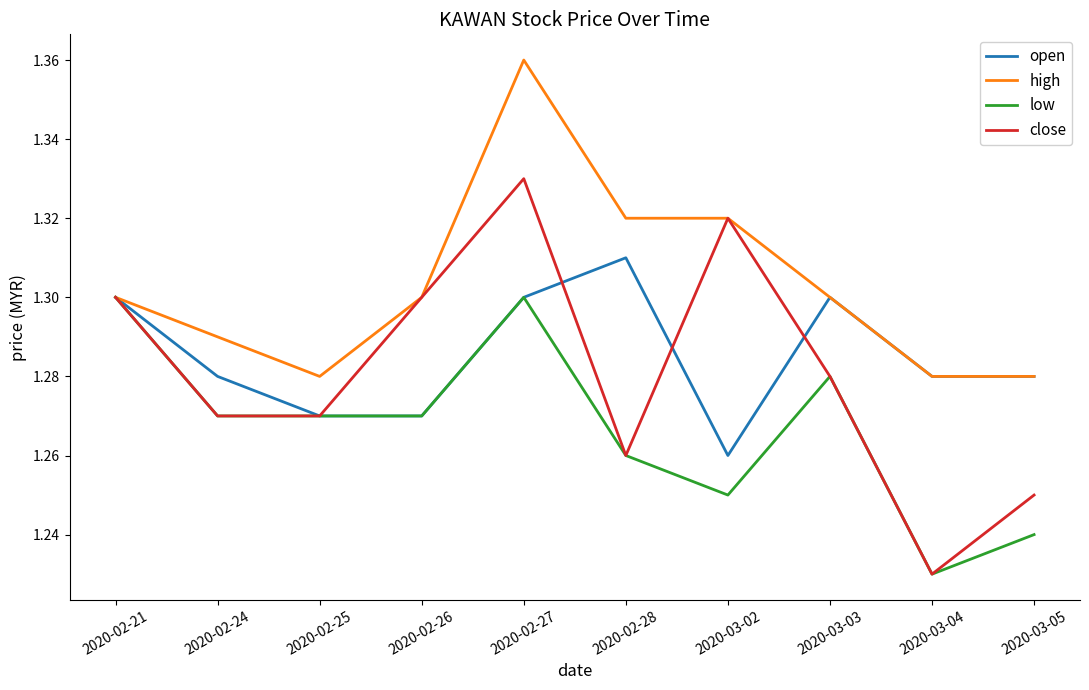

List the series in order of their peak value, highest first.

high, close, open, low